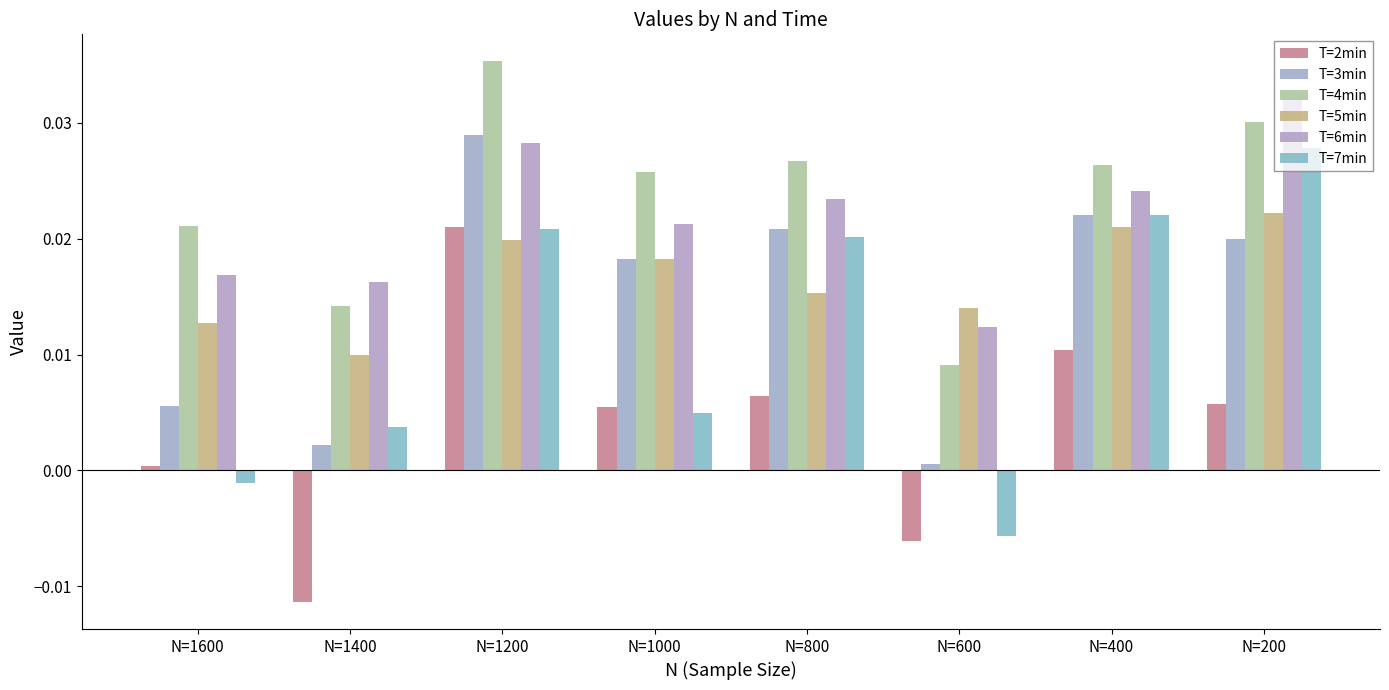

Rank the series by their maximum value, from lowest to highest.

T=2min, T=5min, T=7min, T=3min, T=6min, T=4min